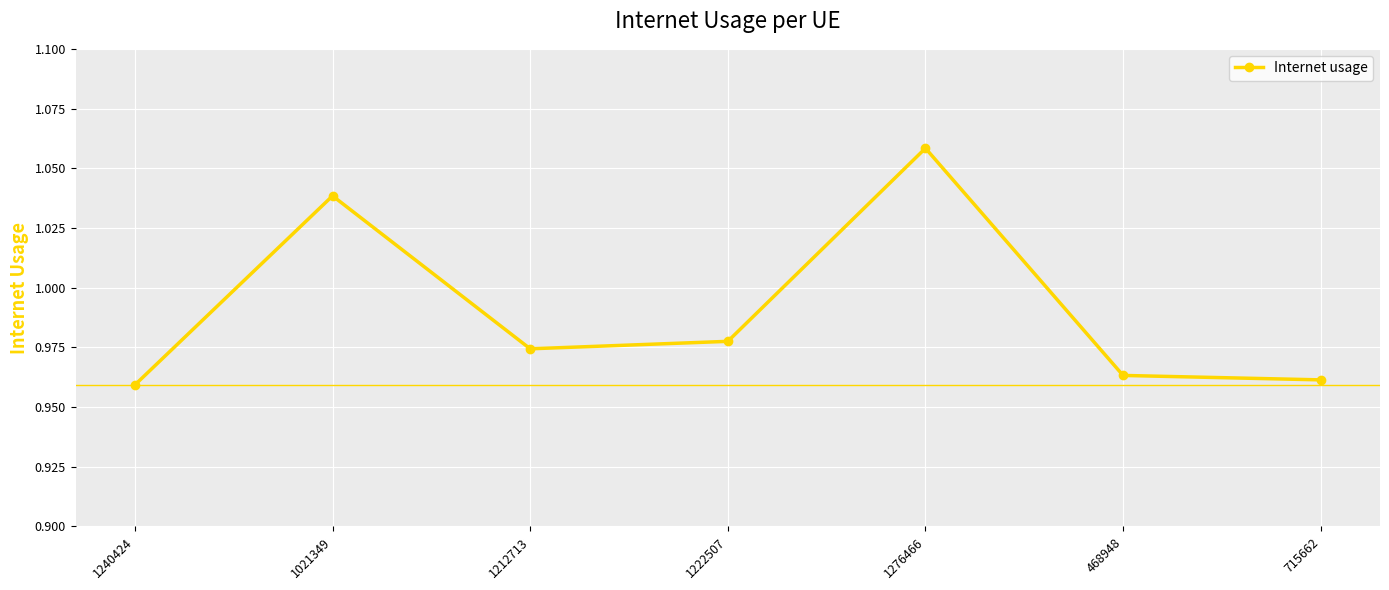

How many distinct data groups are displayed?

1